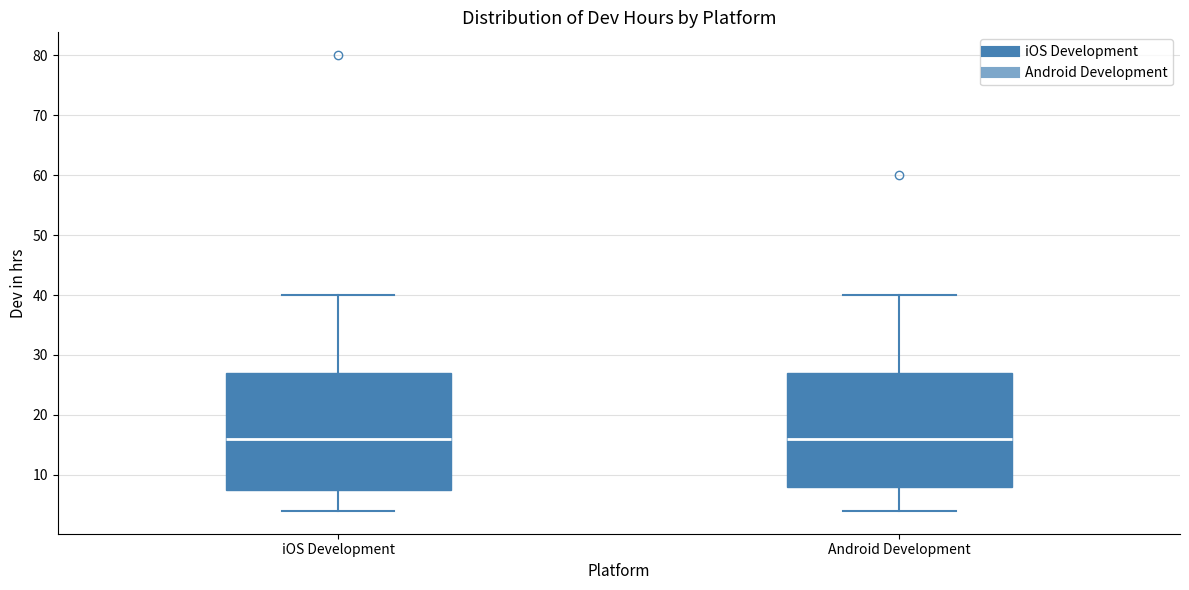

Reading left to right, transcribe this box plot: for each box, give where its median line is, the range the box spans, and where its two whiskers end, as read against the y-axis. The values are not printed on the chart, so give them approximately, as read against the axis.

iOS Development: median 16, box 8 to 27, whiskers 4 to 40
Android Development: median 16, box 8 to 27, whiskers 4 to 40